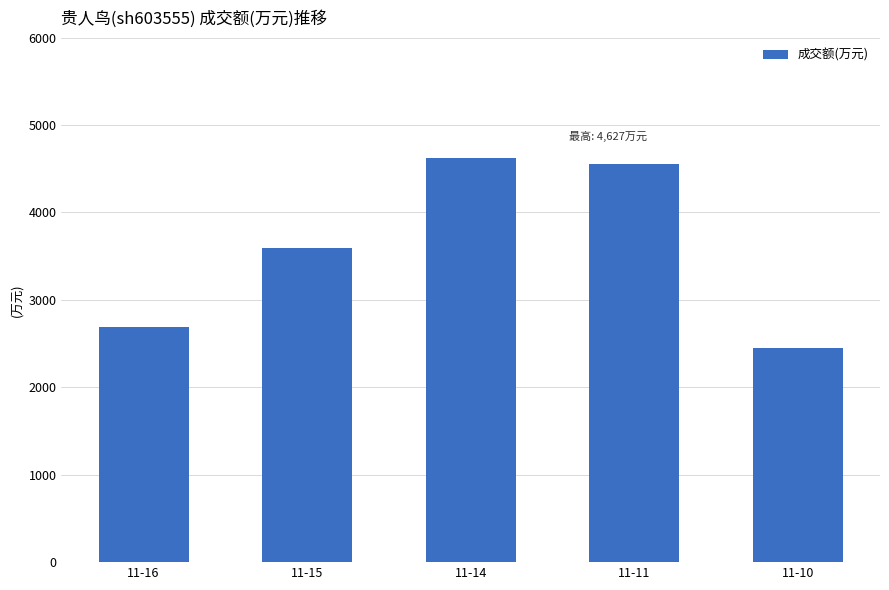

Is it true that the value at 11-14 is 4627?

True